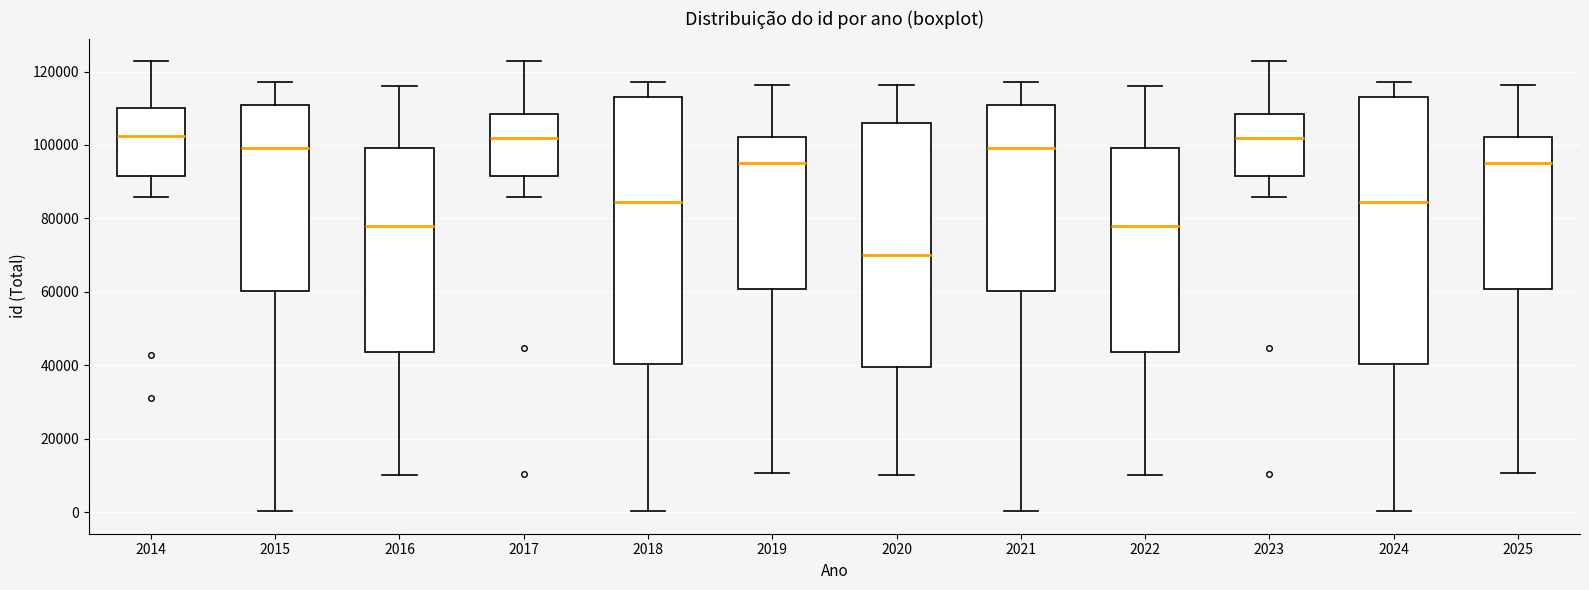

Where does the median line of the box at x = 2020 sit on the y-axis? The values are not printed on the chart, so give them approximately, as read against the axis.

70000